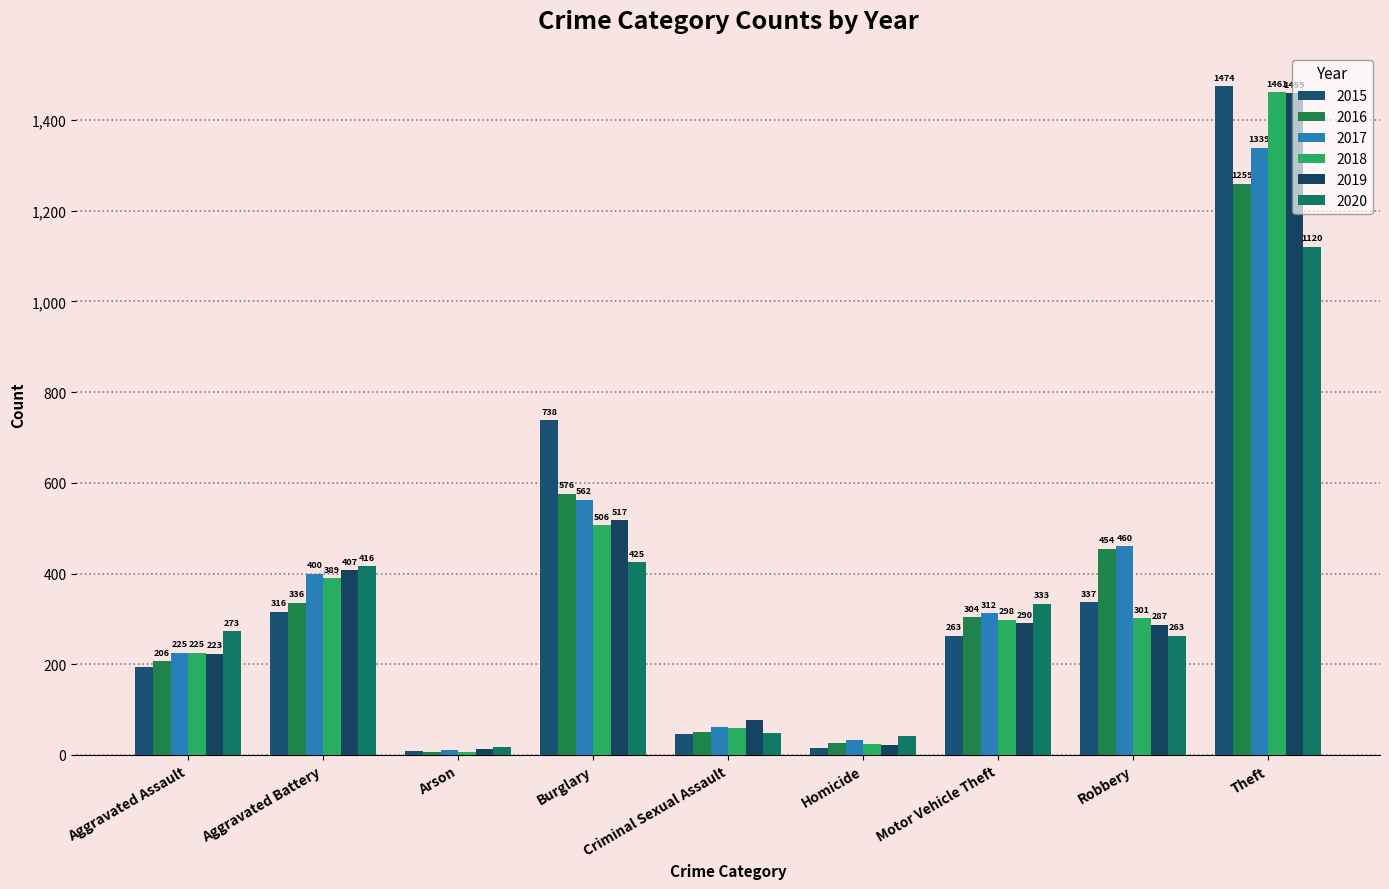

At which label is 2015 closest to 741?

Burglary